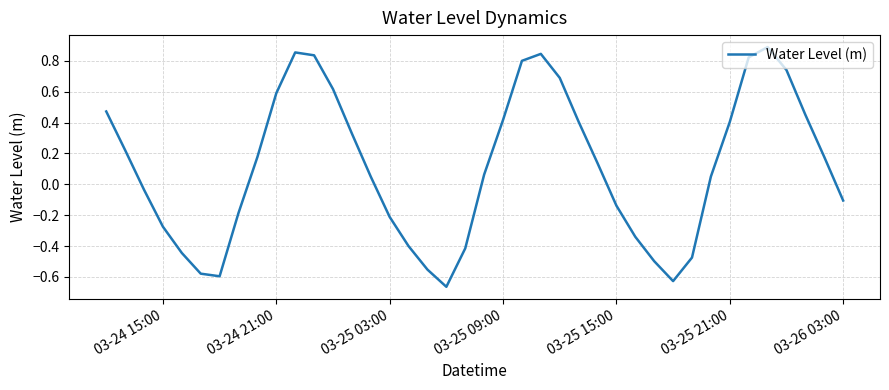

What is the difference between the maximum and minimum values?

1.6